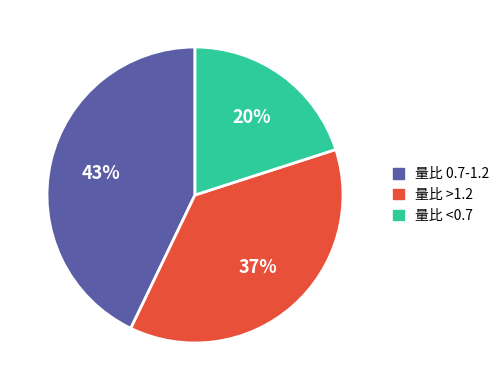

To the nearest percent, what is the difference between the largest and smallest slice percentages?

23%